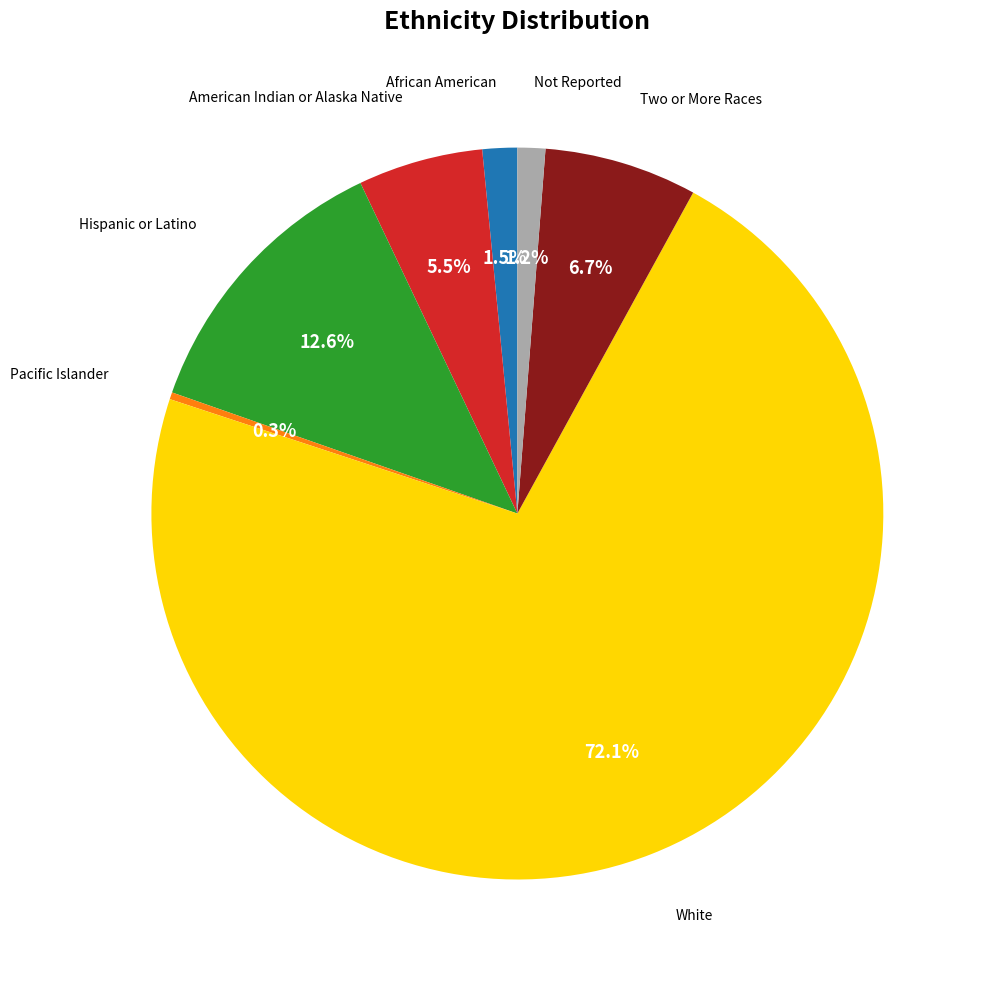

Is there any slice that represents more than half of the pie?

Yes